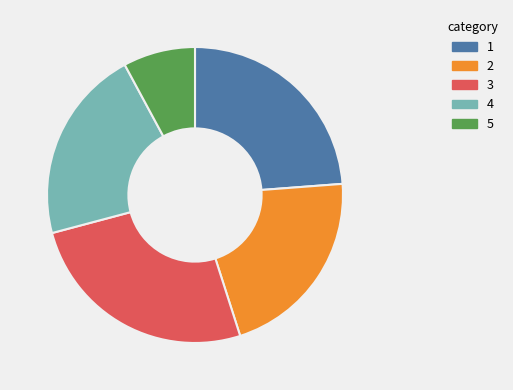

Does any single category account for the majority?

No